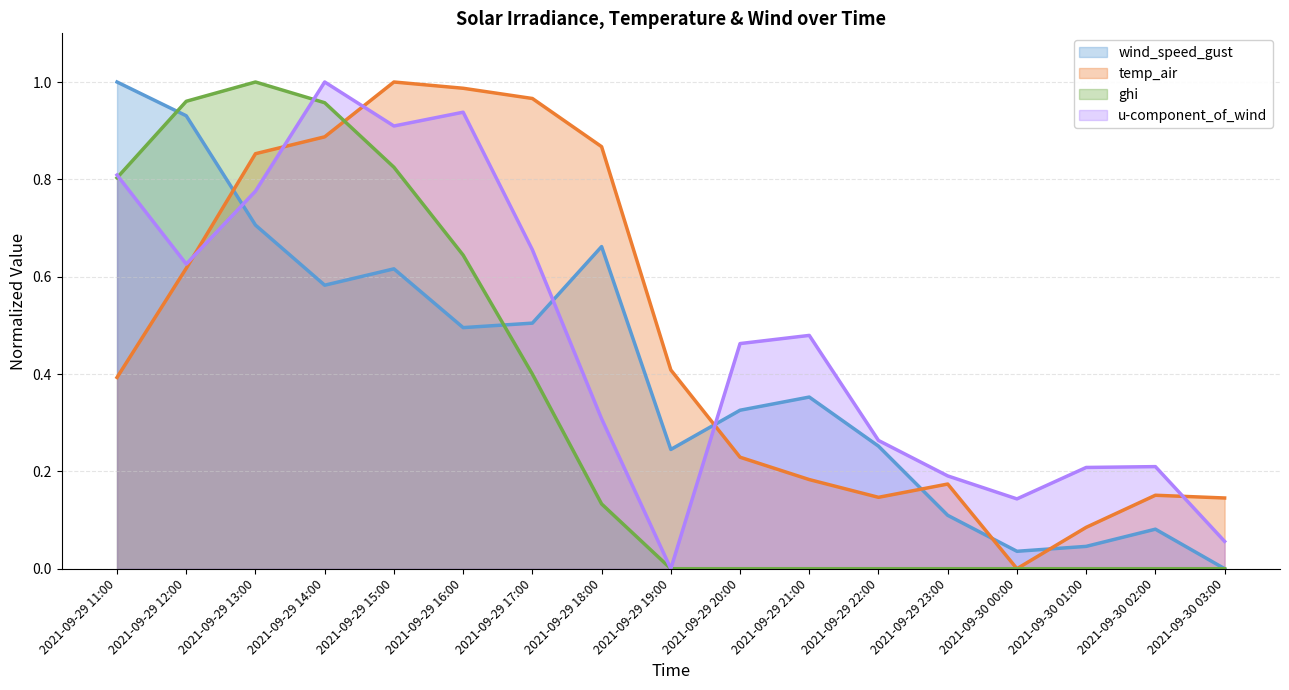

Reading left to right, what are all the values shown in this chart?

wind_speed_gust: 1.0	0.9	0.7	0.6	0.6	0.5	0.5	0.7	0.2	0.3	0.4	0.3	0.1	0.0	0.0	0.1	0.0
temp_air: 0.4	0.6	0.9	0.9	1.0	1.0	1.0	0.9	0.4	0.2	0.2	0.1	0.2	0.0	0.1	0.2	0.1
ghi: 0.8	1.0	1.0	1.0	0.8	0.6	0.4	0.1	0.0	0.0	0.0	0.0	0.0	0.0	0.0	0.0	0.0
u-component_of_wind_height_above_ground_0: 0.8	0.6	0.8	1.0	0.9	0.9	0.7	0.3	0.0	0.5	0.5	0.3	0.2	0.1	0.2	0.2	0.1